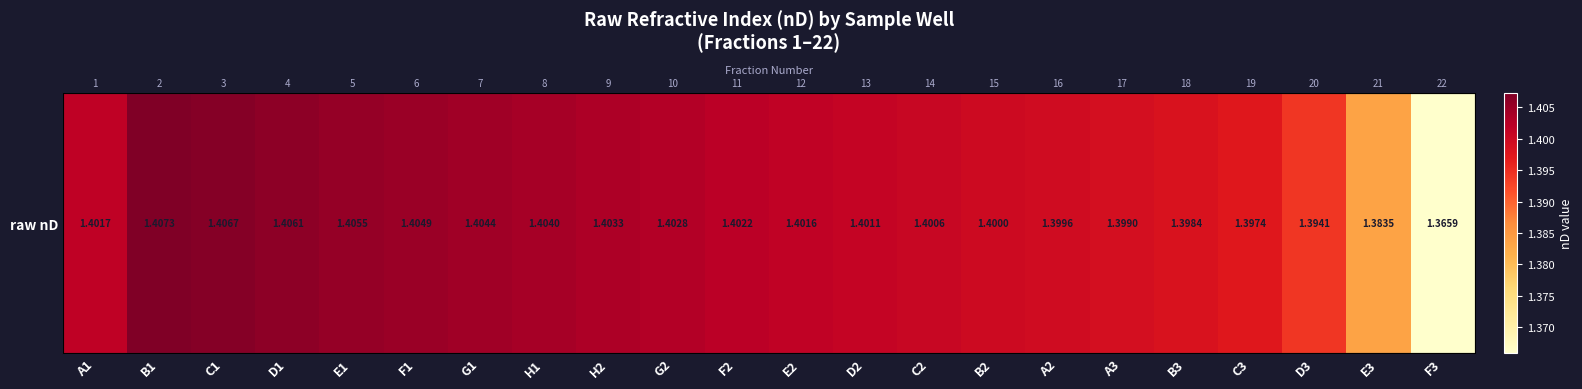

Which has a higher value, B1 or C2?

B1